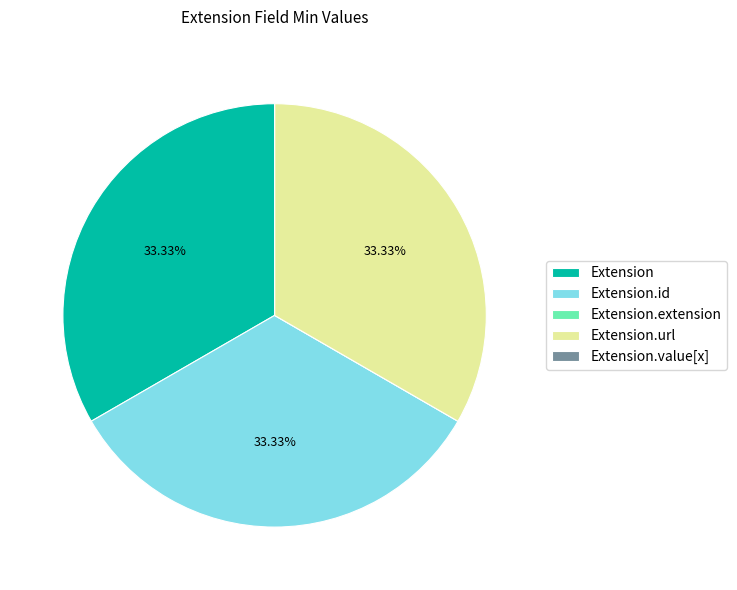

What is the ratio of the value at Extension to the value at Extension.url?

1.0